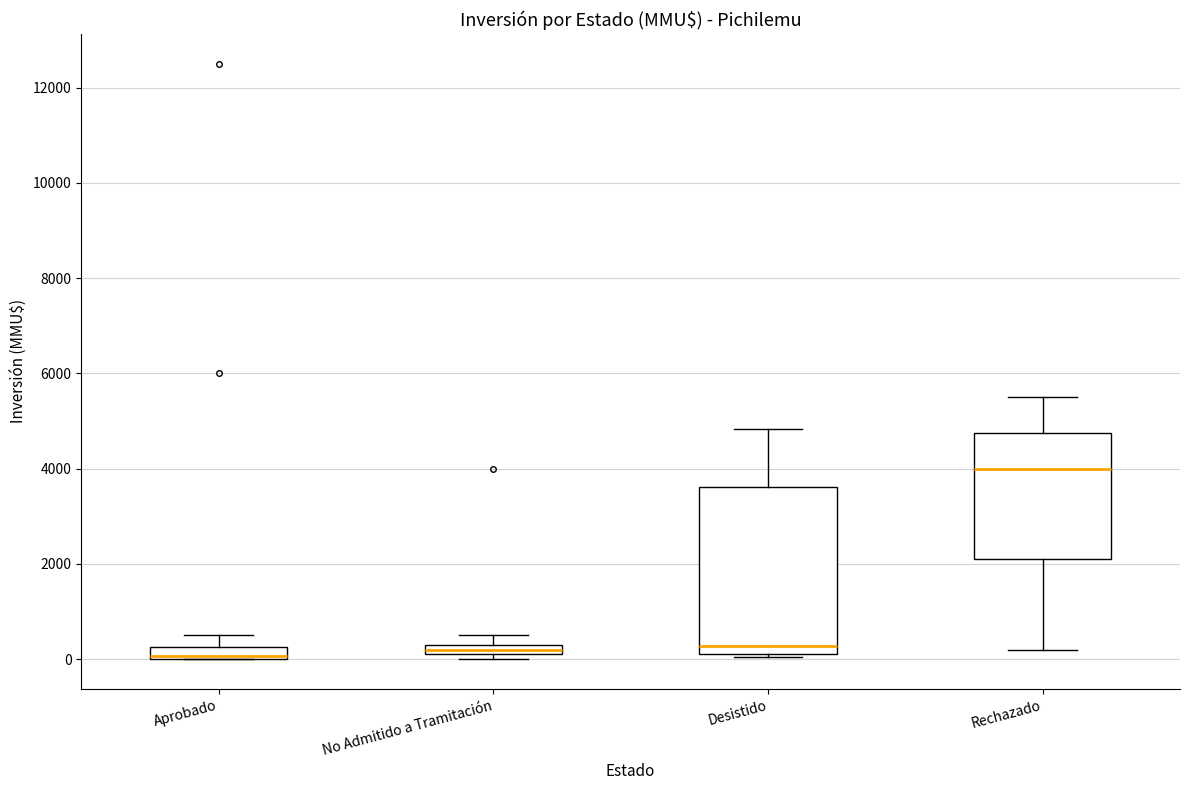

Where is the upper edge of the box for Desistido on the y-axis? The values are not printed on the chart, so give them approximately, as read against the axis.

3600